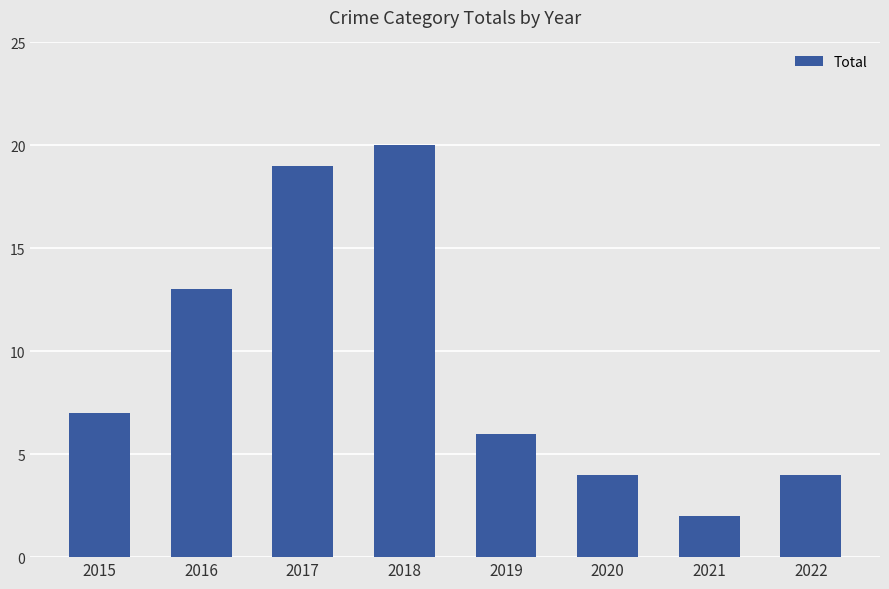

Which has a higher value, 2017 or 2022?

2017